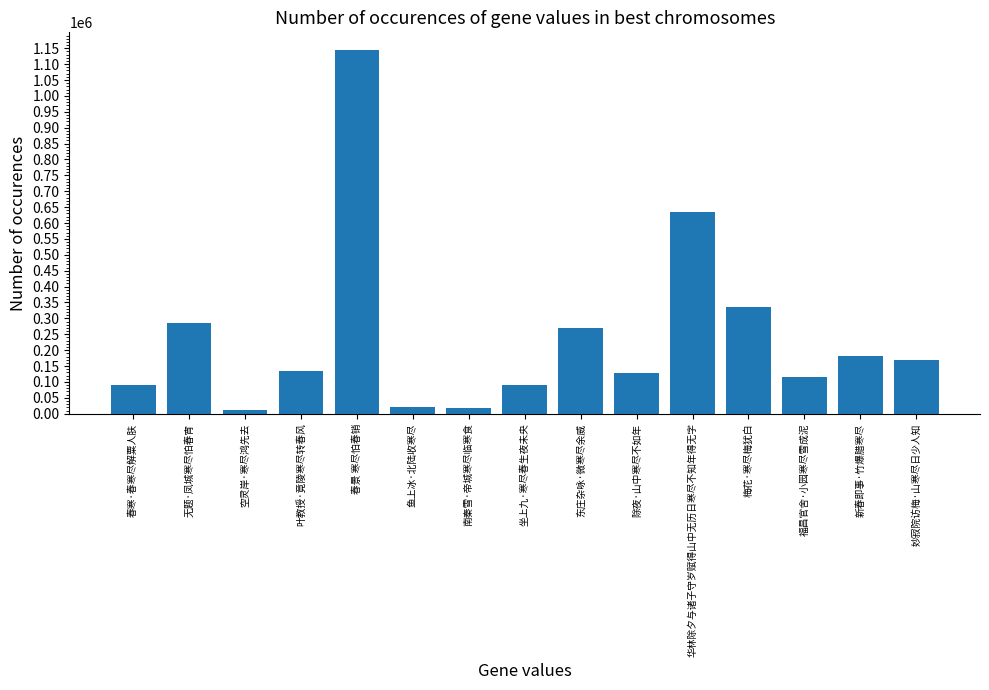

Is it true that the value at 除夜·山中寒尽不如年 is 129148?

True